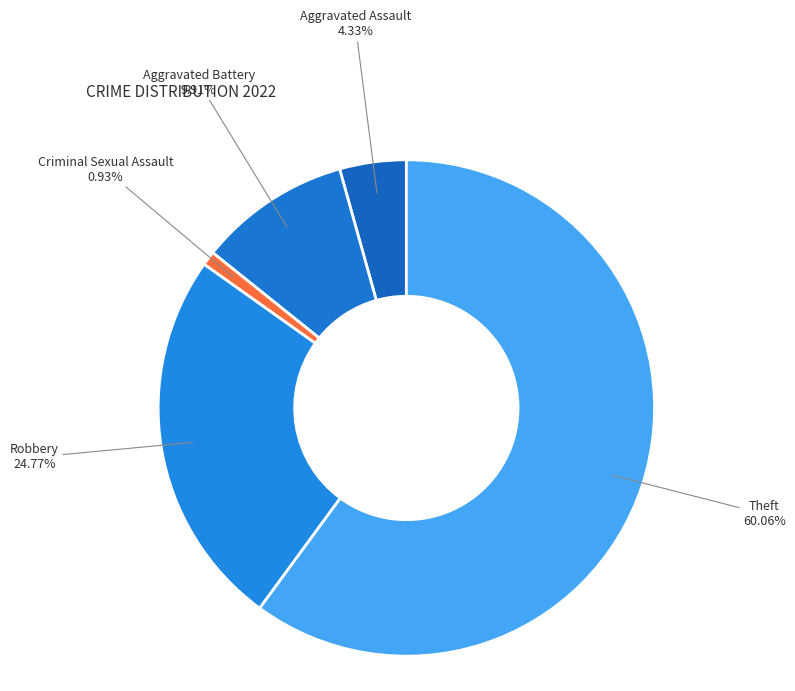

To the nearest percent, what percentage of the pie is Aggravated Battery?

10%